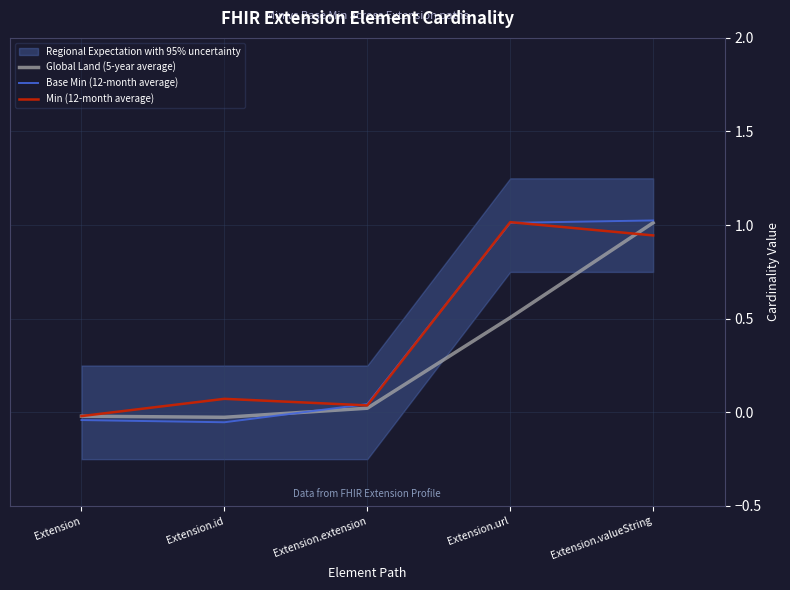

What is the approximate value of Min (12-month average) at Extension.id?

0.1